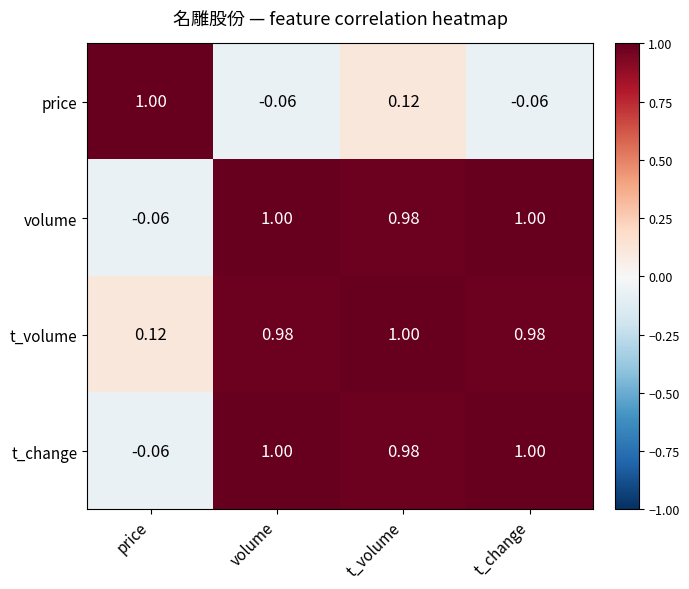

Where is volume nearest to the value 0?

price